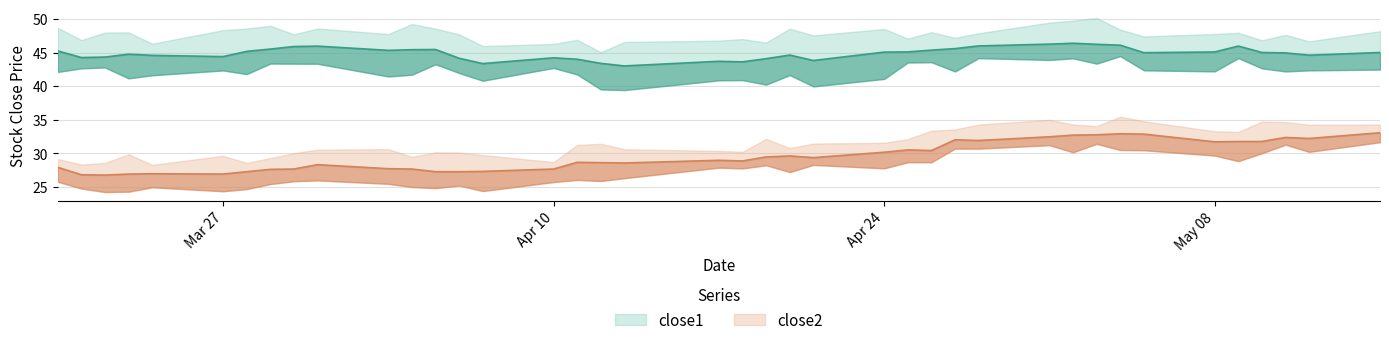

What value does the close1 series have at 2017-05-09?

46.0